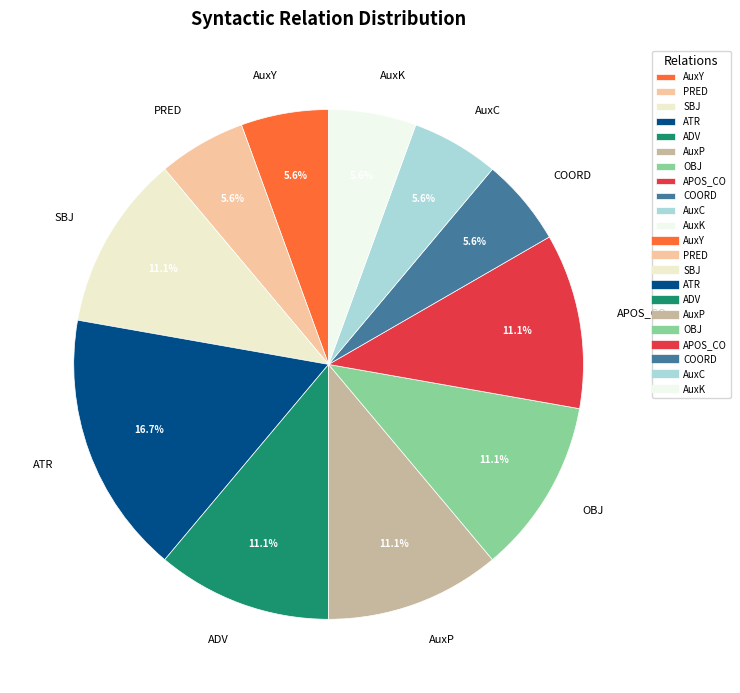

What percentage is the PRED slice, to the nearest percent?

6%